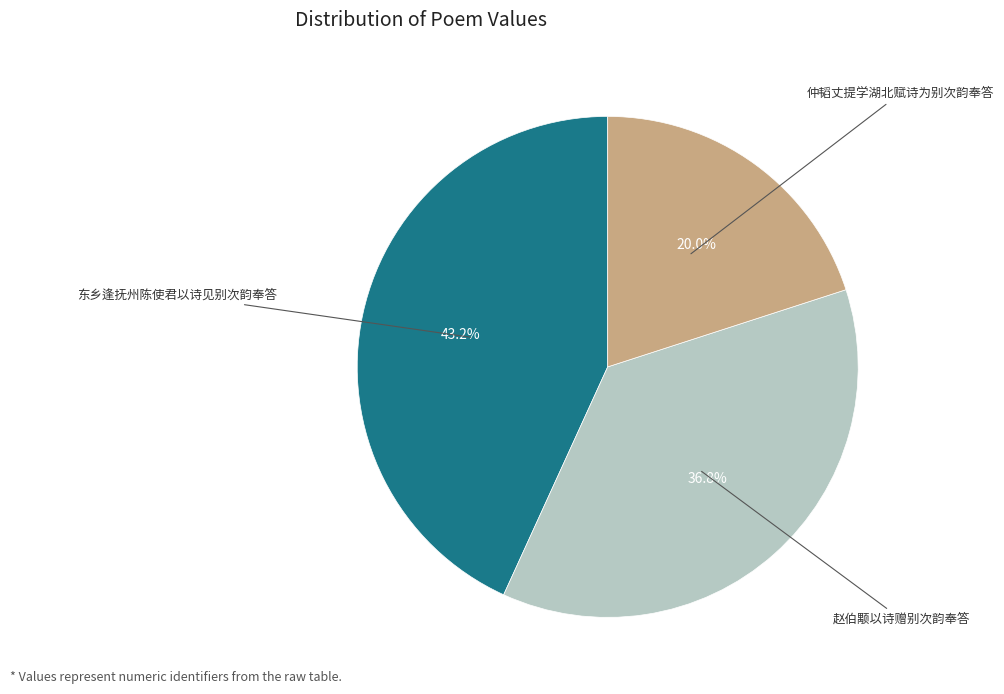

Is there a majority slice in this chart?

No